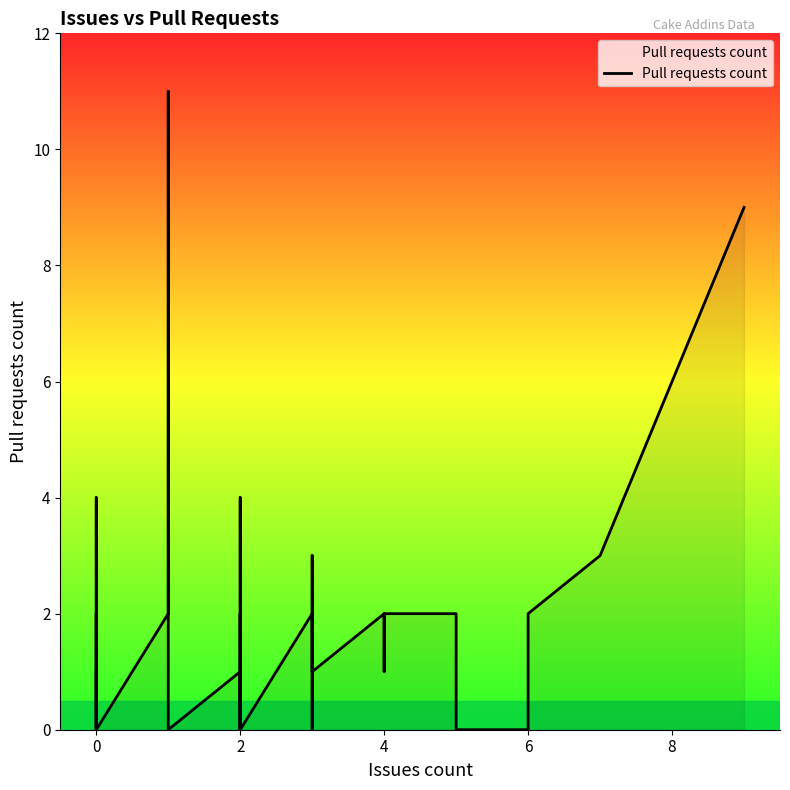

What is the sum of all values?

63